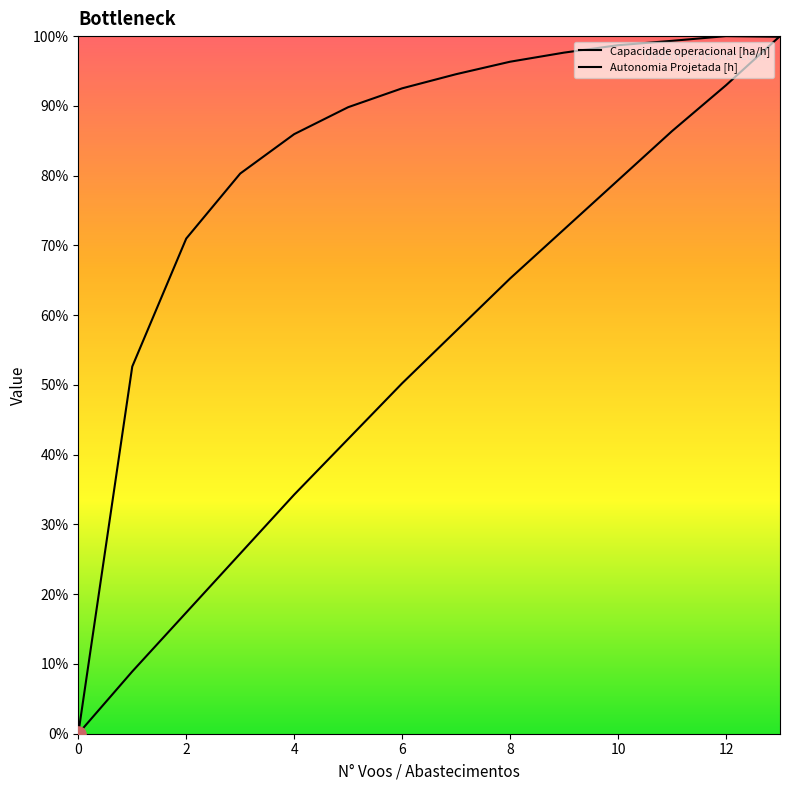

Is this an area chart (filled region under the line)?

No